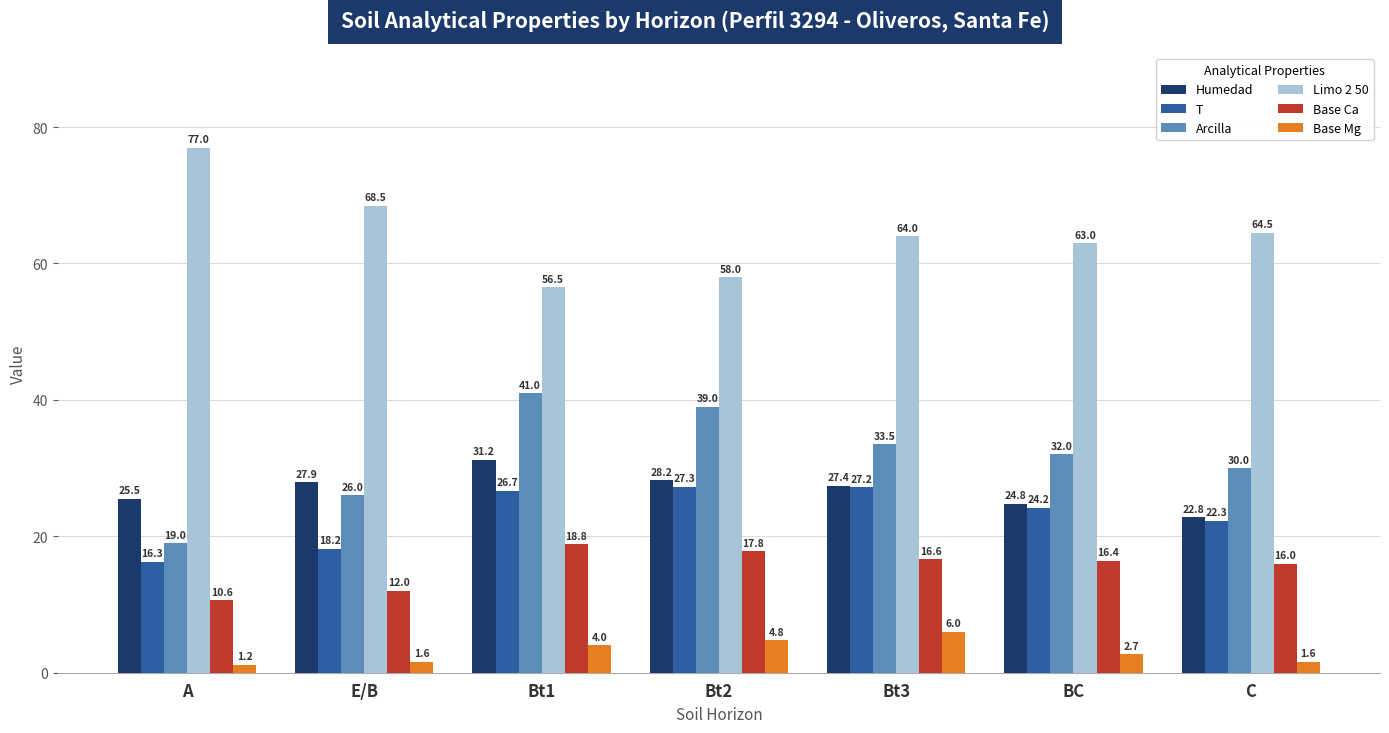

Between E/B and Bt2, which series saw the biggest shift?

Arcilla